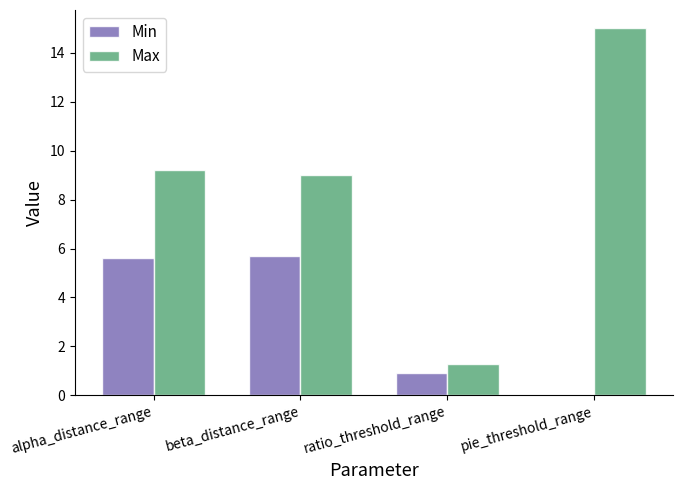

At which label is Min closest to 2?

ratio_threshold_range